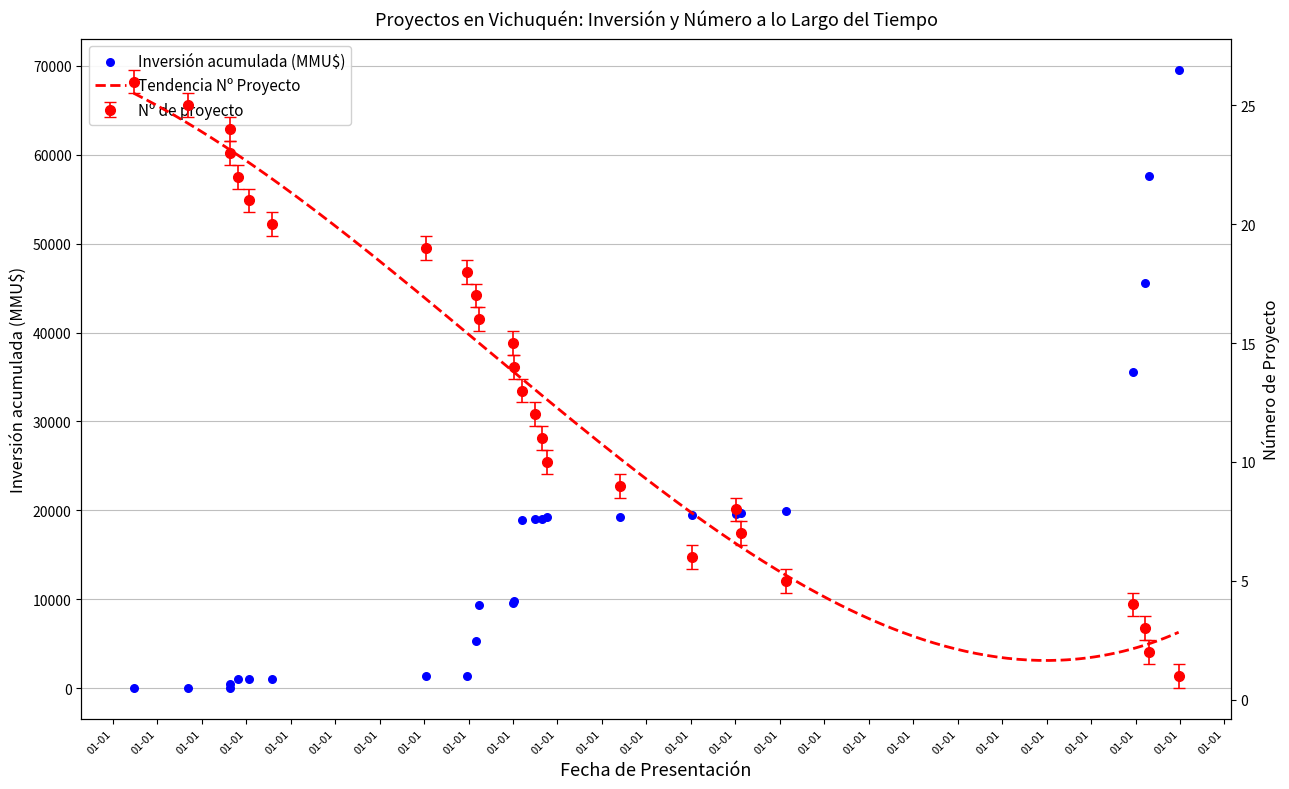

What is the change in value from 24/08/2000 to 12/01/2007?

-9